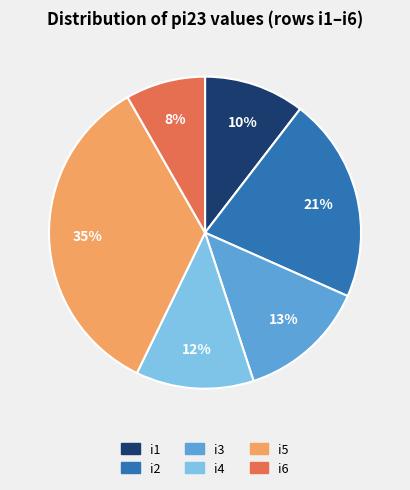

To the nearest percent, what is the average slice percentage?

17%